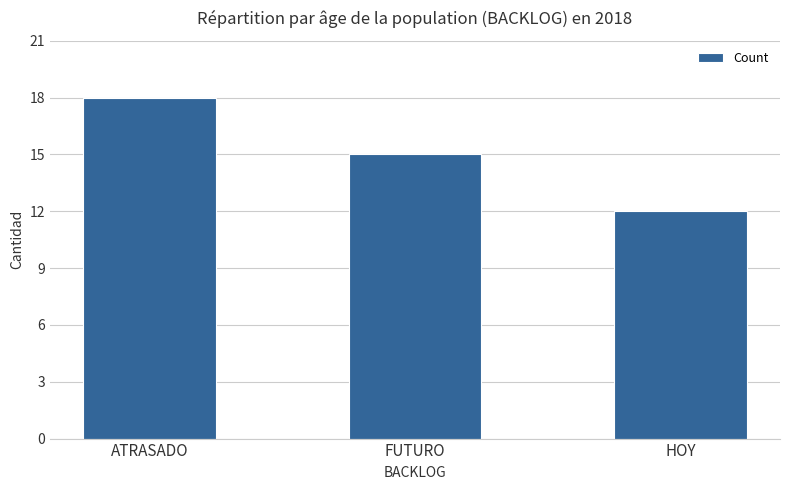

How many values are below 15?

1